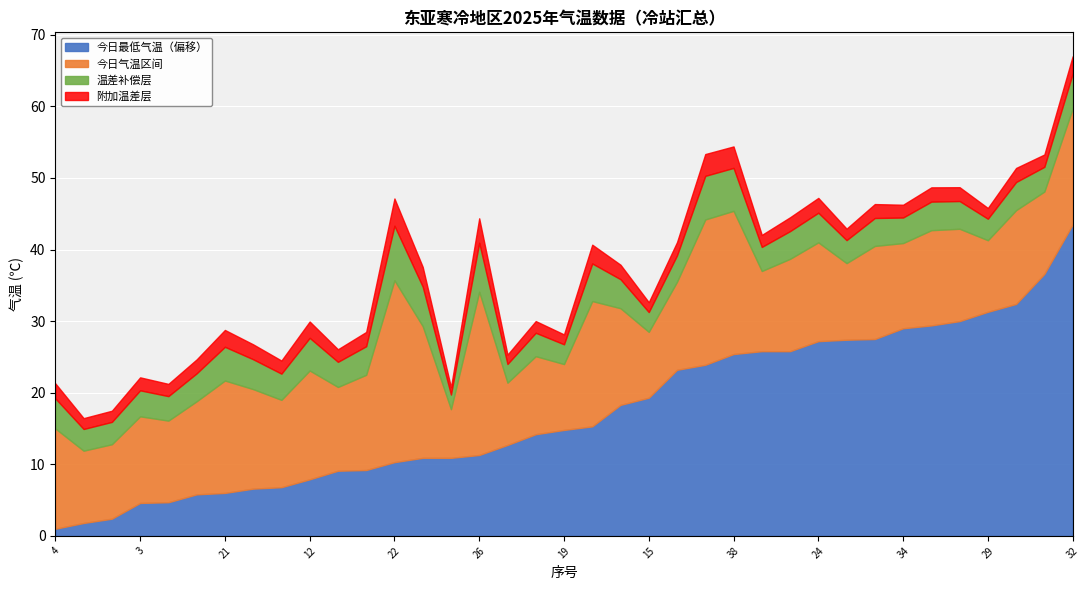

Count the number of data series in this chart.

4